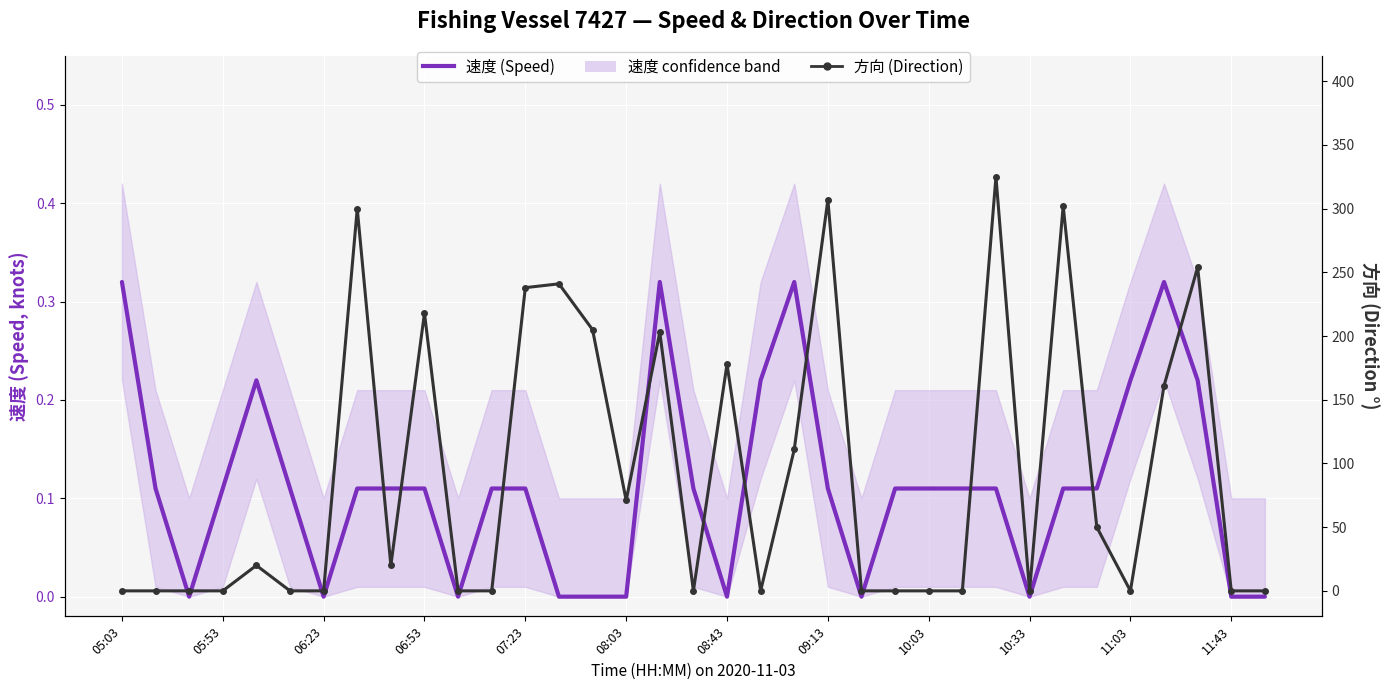

What is the difference between the second highest and minimum values in the 方向 (Direction) series?

307.0